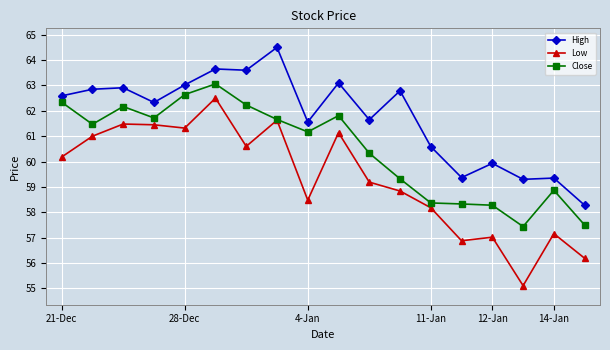

What is the value of the Close point at the 9th from the left?

61.2